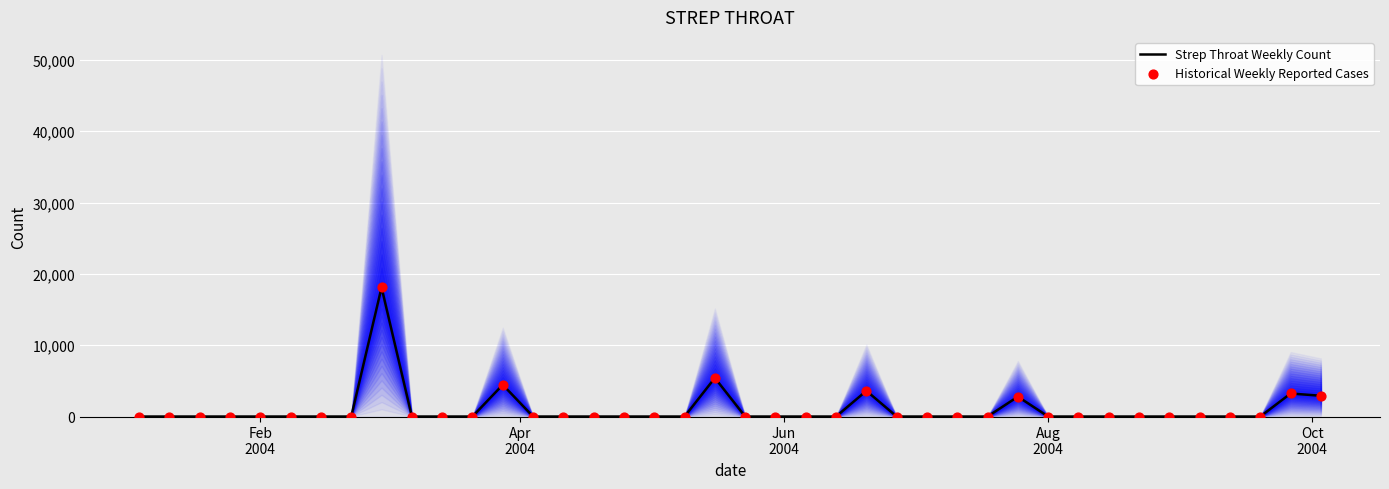

Which series contains the highest Y value?

Strep Throat Weekly Count